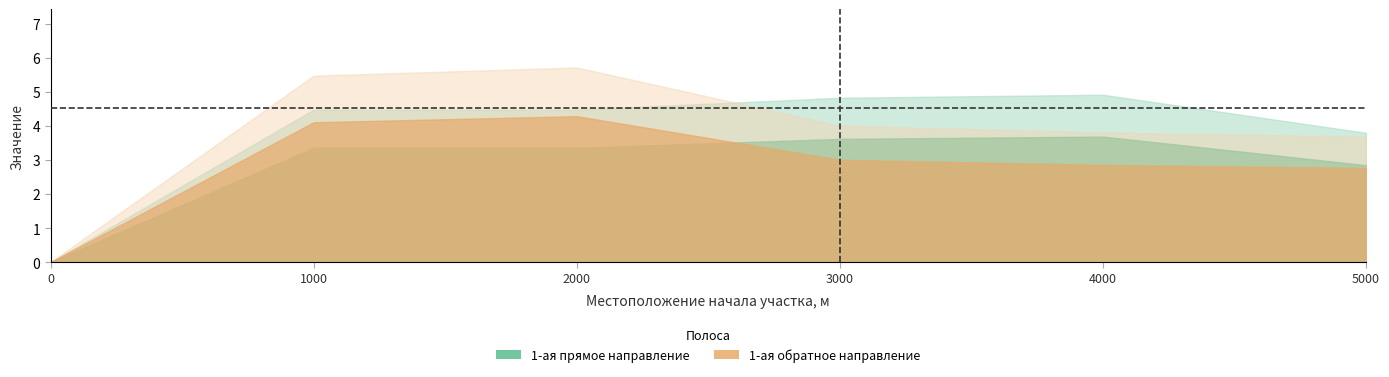

Reading left to right, what are all the values shown in this chart?

1-ая (от оси дороги) прямое направление: 0.0=0.0	1000.0=4.5	2000.0=4.5	3000.0=4.8	4000.0=4.9	5000.0=3.8
1-ая (от оси дороги) обратное направление: 0.0=0.0	1000.0=5.5	2000.0=5.7	3000.0=4.0	4000.0=3.8	5000.0=3.7